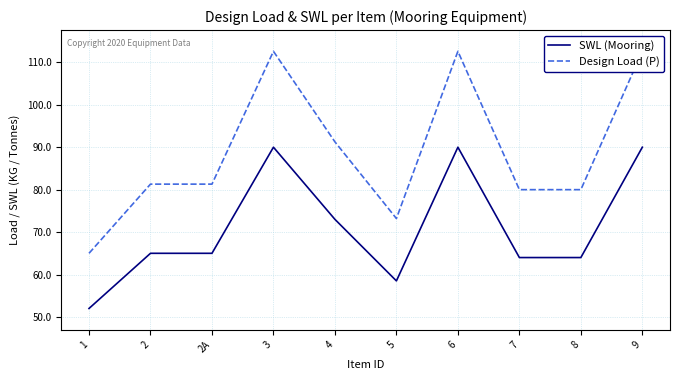

What is the minimum value shown in the chart?

52.0